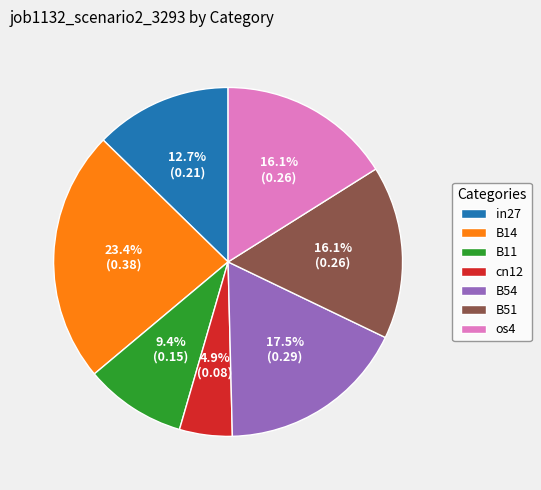

Is there a majority slice in this chart?

No